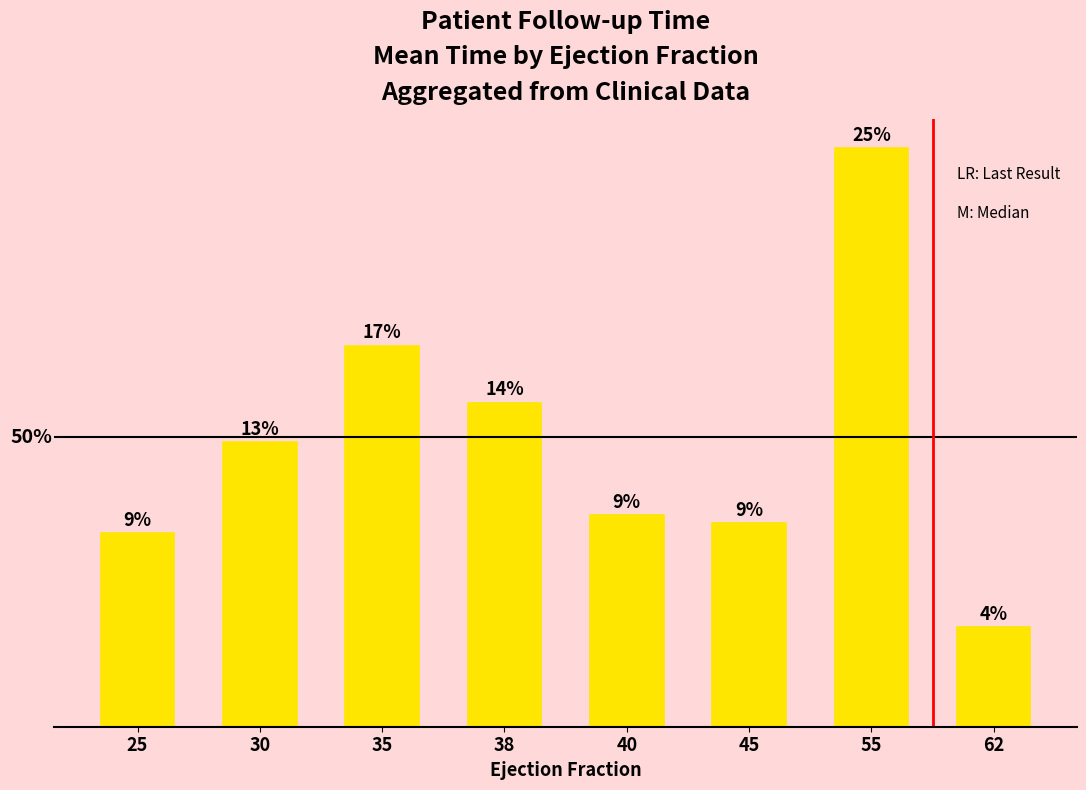

Is it true that the value at 35 is 68.9?

False